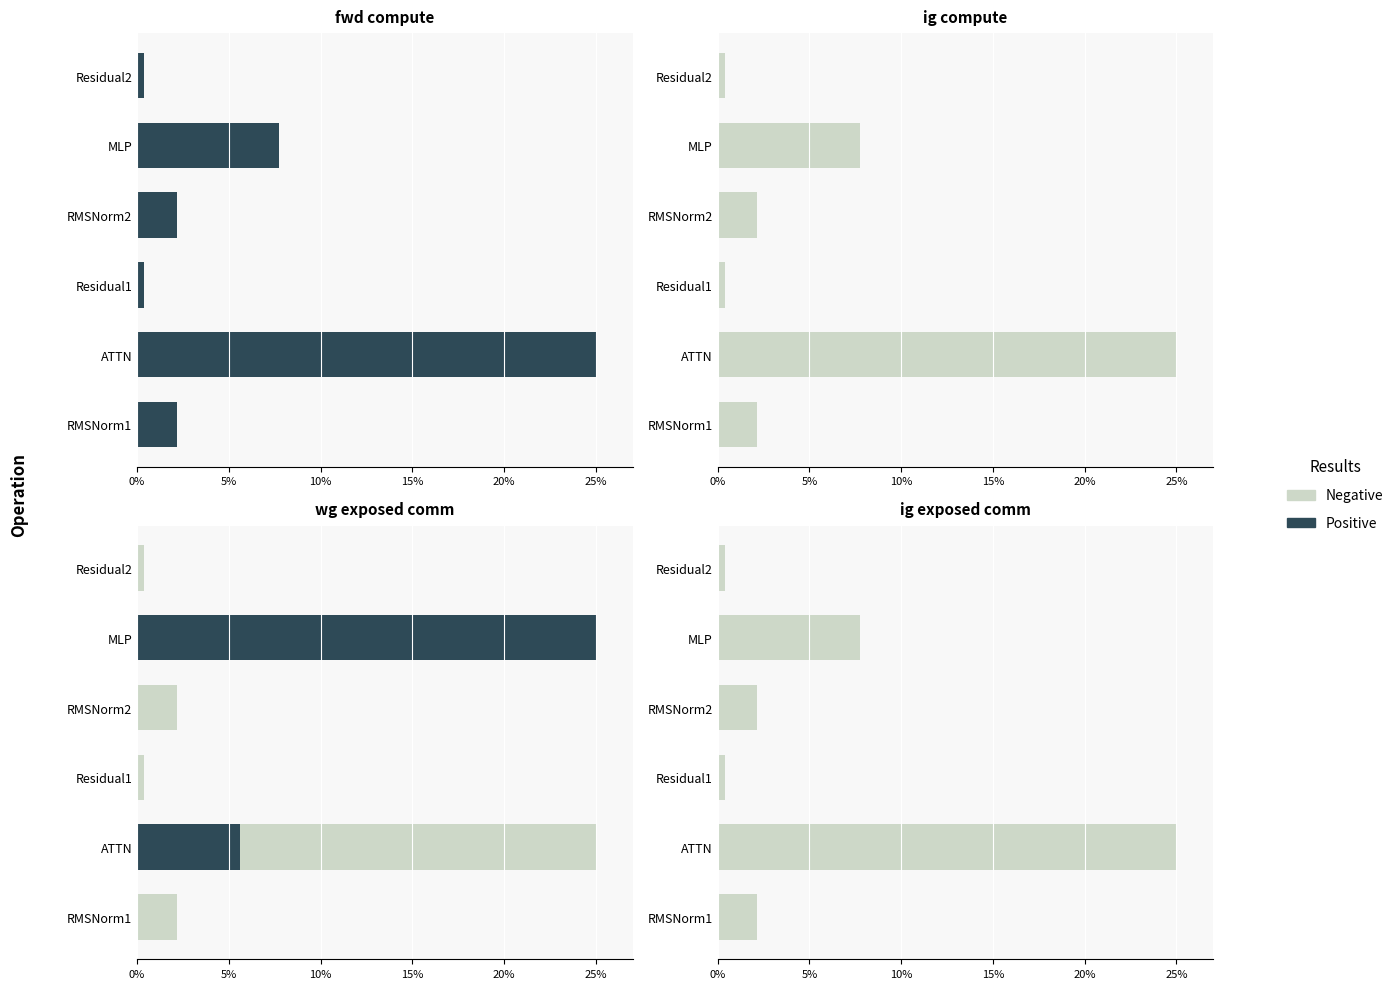

How many groups of bars are there?

6